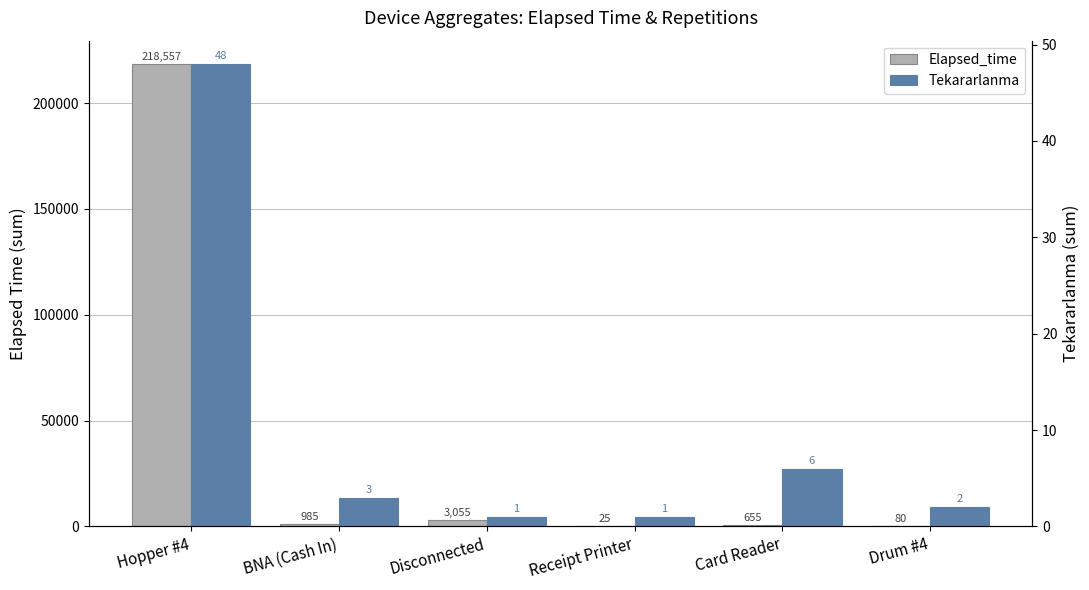

At which label does Elapsed_time reach its minimum?

Receipt Printer